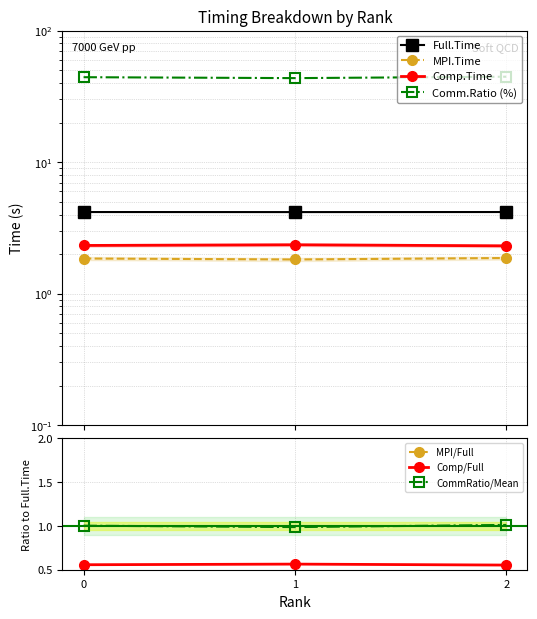

The value of Comm.Ratio at 0 is 1.4. True or false?

False